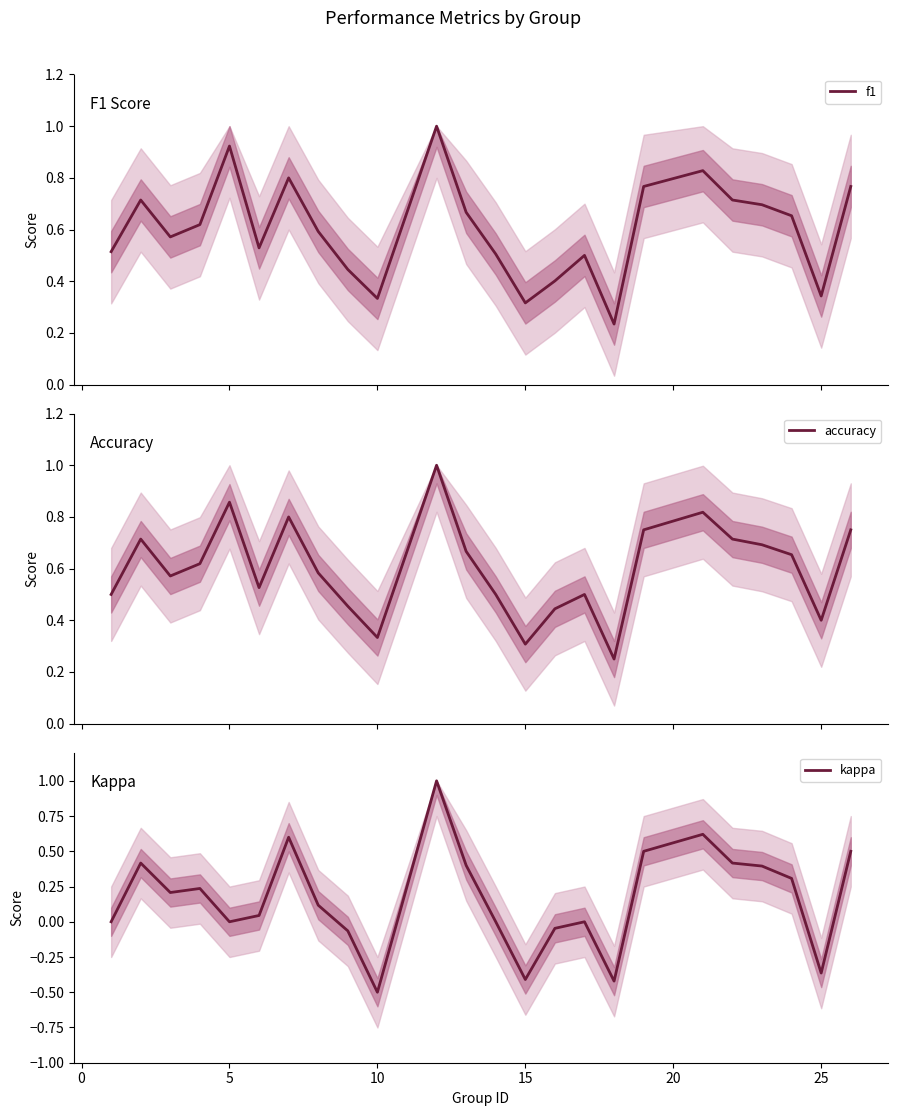

The value of kappa at 15 is -0.4. True or false?

True